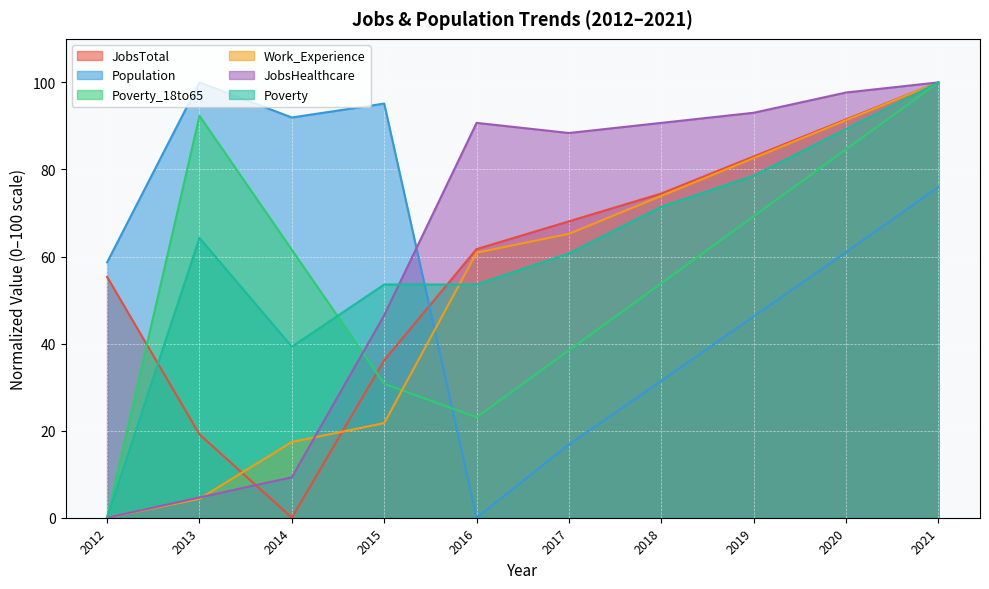

Reading right to left, extract all data points from this chart.

JobsTotal: 100.0	91.5	83.0	74.5	68.1	61.7	36.2	0.0	19.1	55.3
Population: 76.0	61.0	46.2	31.4	16.8	0.0	95.1	91.9	100.0	58.7
Poverty_18to65: 100.0	84.6	69.2	53.8	38.5	23.1	30.8	61.5	92.3	0.0
Work_Experience: 100.0	91.3	82.6	73.9	65.2	60.9	21.7	17.4	4.3	0.0
JobsHealthcare: 100.0	97.7	93.0	90.7	88.4	90.7	46.5	9.3	4.7	0.0
Poverty: 100.0	89.3	78.6	71.4	60.7	53.6	53.6	39.3	64.3	0.0